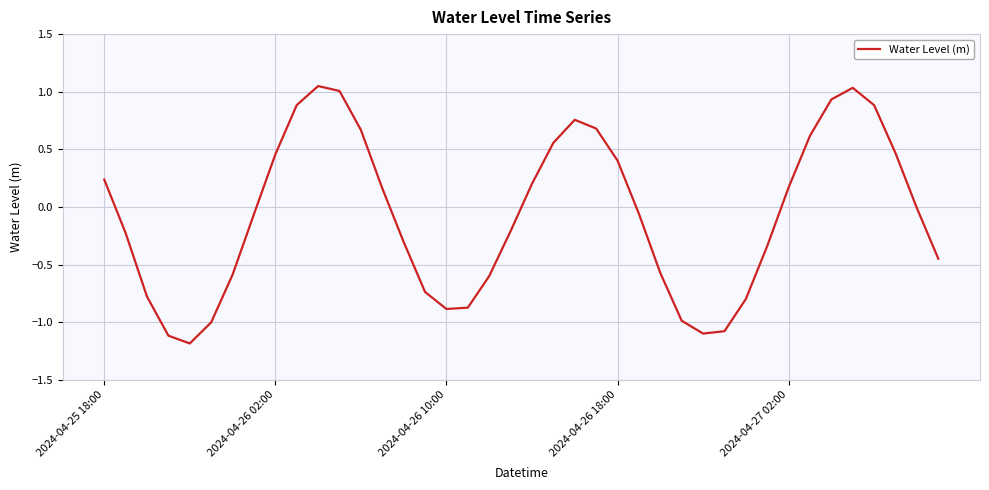

Does the chart display data point markers on the line(s)?

No